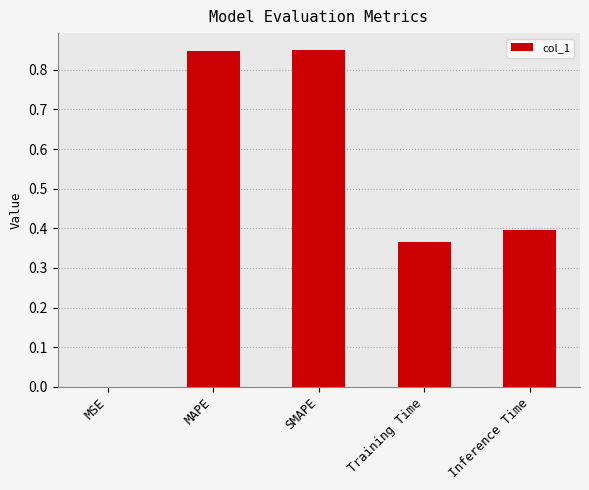

The value at Training Time is 0.2. True or false?

False